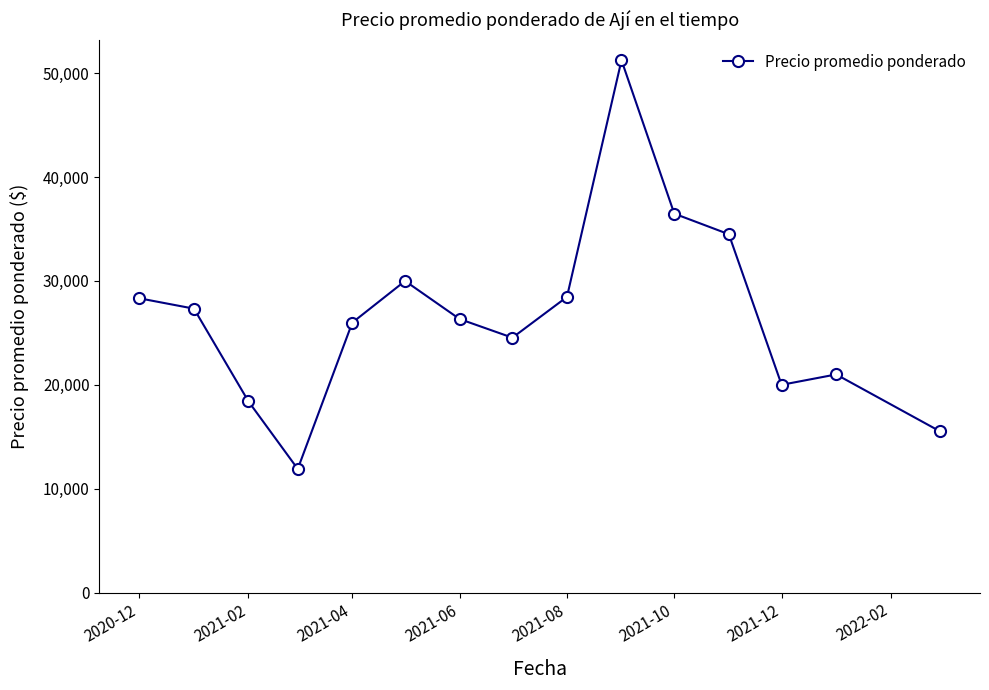

How many categories are shown in the chart?

15